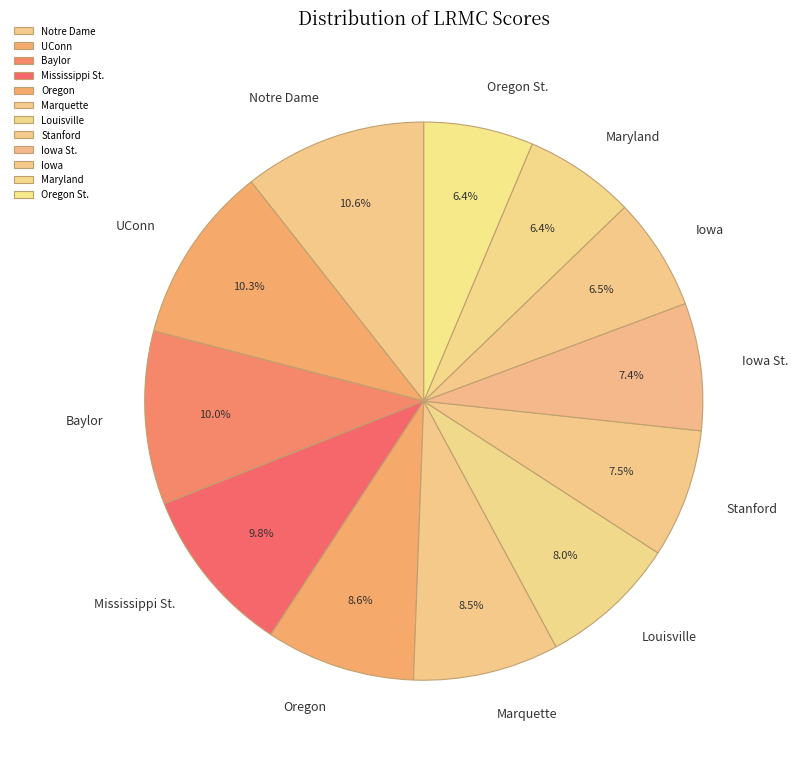

To the nearest percent, what is the difference between the largest and smallest slice percentages?

4%